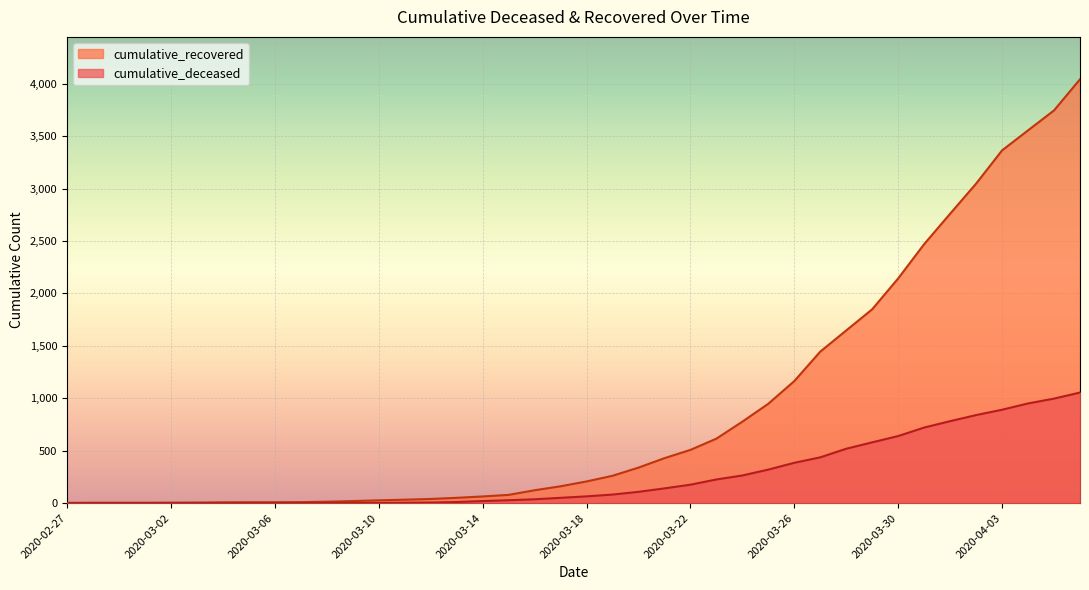

Rank the series at 2020-03-06 from lowest to highest value.

cumulative_deceased, cumulative_recovered